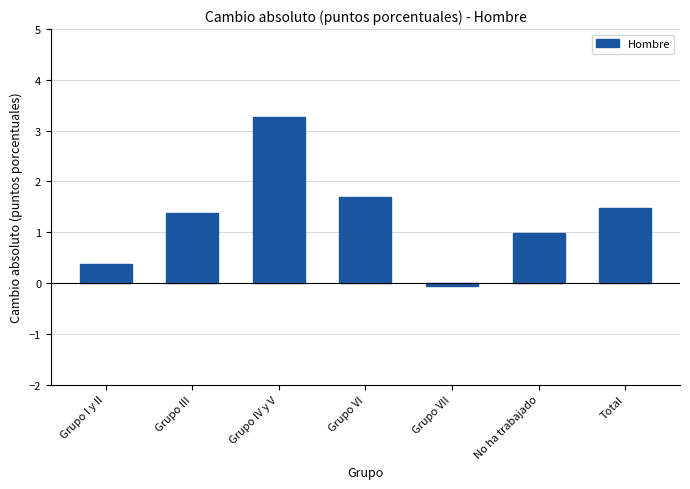

Reading right to left, what are all the values shown in this chart?

Total=1.5	No ha trabajado=1.0	Grupo VII=-0.1	Grupo VI=1.7	Grupo IV y V=3.3	Grupo III=1.4	Grupo I y II=0.4